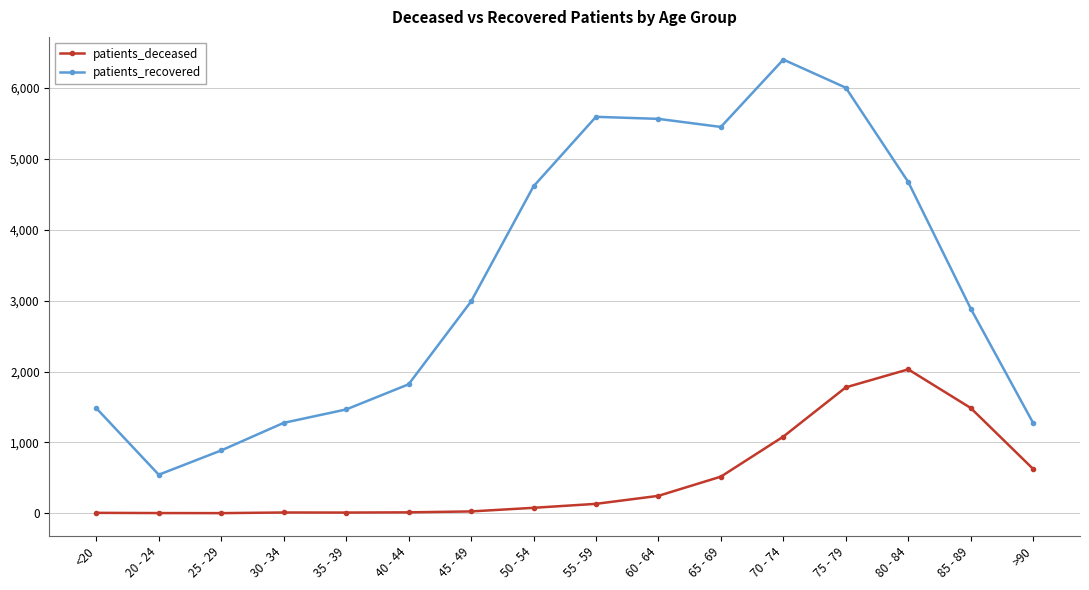

What is the minimum value shown in the chart?

2